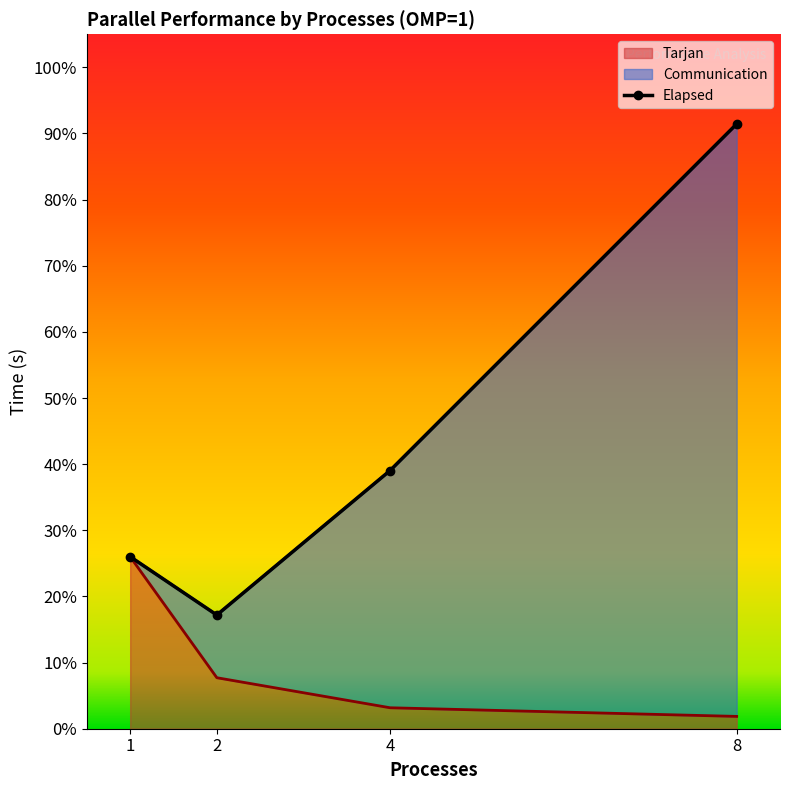

What is the value of the Elapsed point at the 4th from the left?

0.9